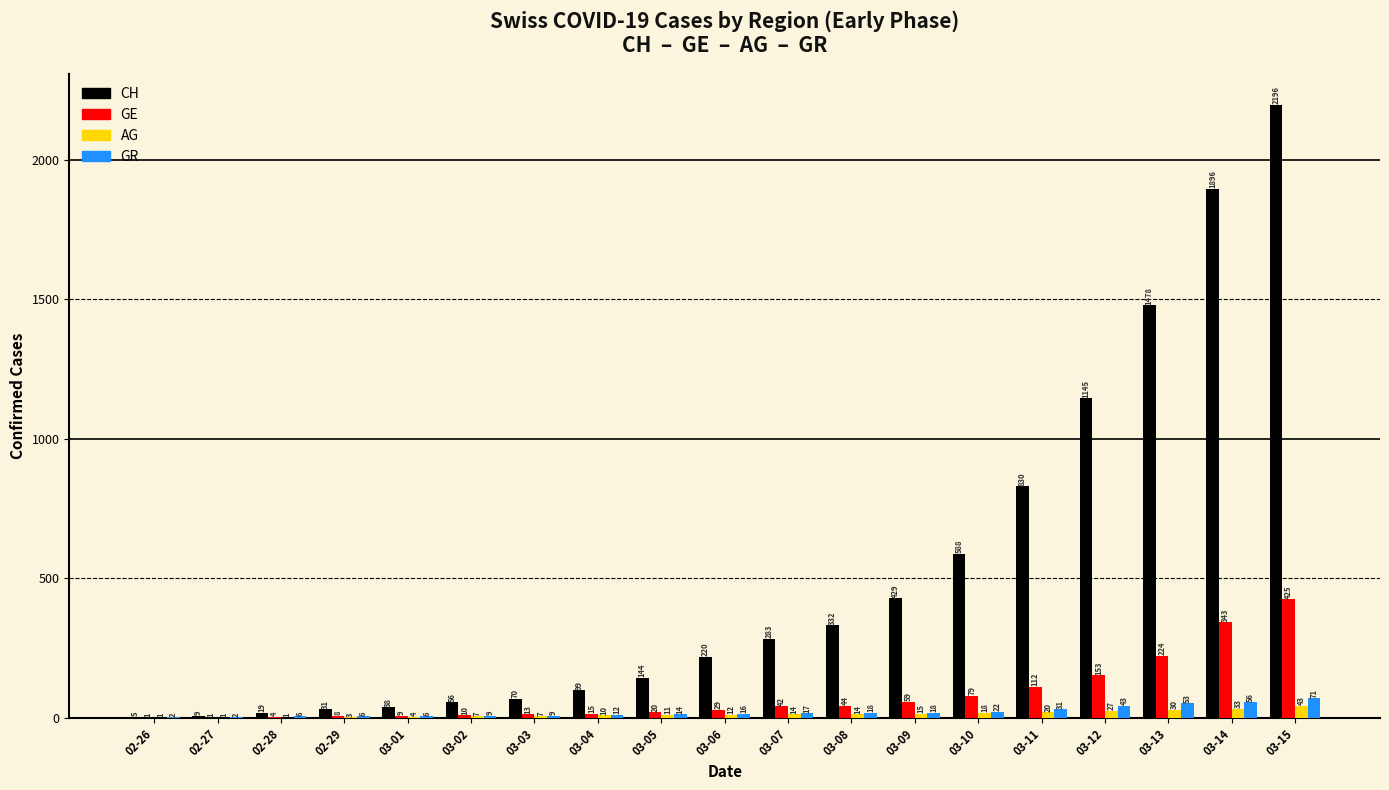

Which series has the largest total across all categories?

CH